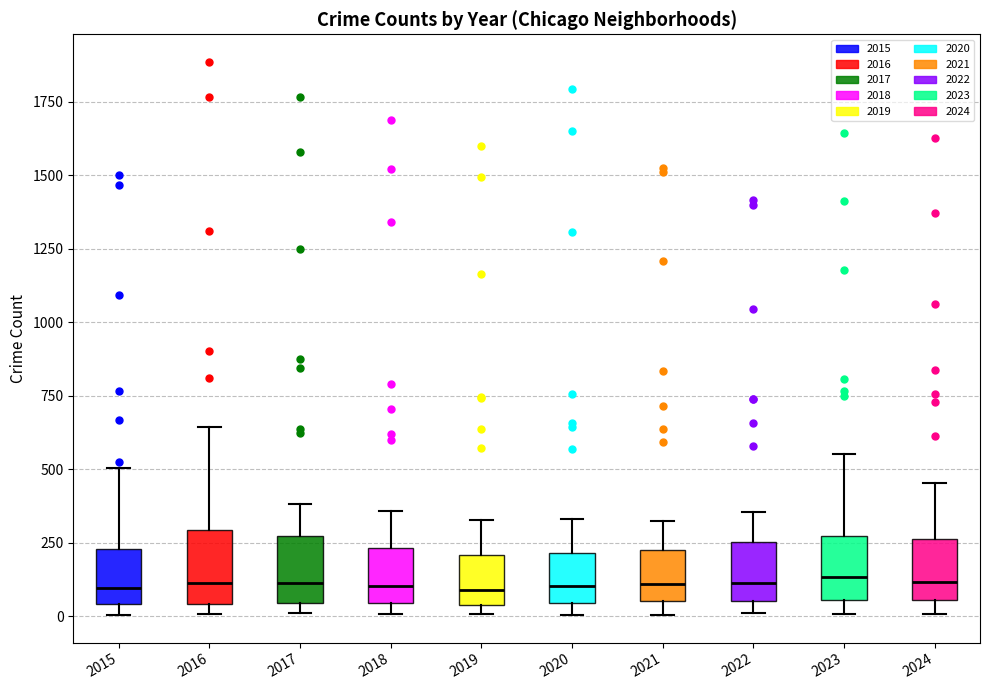

Reading left to right, read every box against the y-axis: the position of its median line, the range the box covers, and the ends of its whiskers. The values are not printed on the chart, so give them approximately, as read against the axis.

2015: median 100, box 50 to 250, whiskers 0 to 500
2016: median 100, box 50 to 300, whiskers 0 to 650
2017: median 100, box 50 to 250, whiskers 0 to 400
2018: median 100, box 50 to 250, whiskers 0 to 350
2019: median 100, box 50 to 200, whiskers 0 to 350
2020: median 100, box 50 to 200, whiskers 0 to 350
2021: median 100, box 50 to 200, whiskers 0 to 300
2022: median 100, box 50 to 250, whiskers 0 to 350
2023: median 150, box 50 to 250, whiskers 0 to 550
2024: median 100, box 50 to 250, whiskers 0 to 450